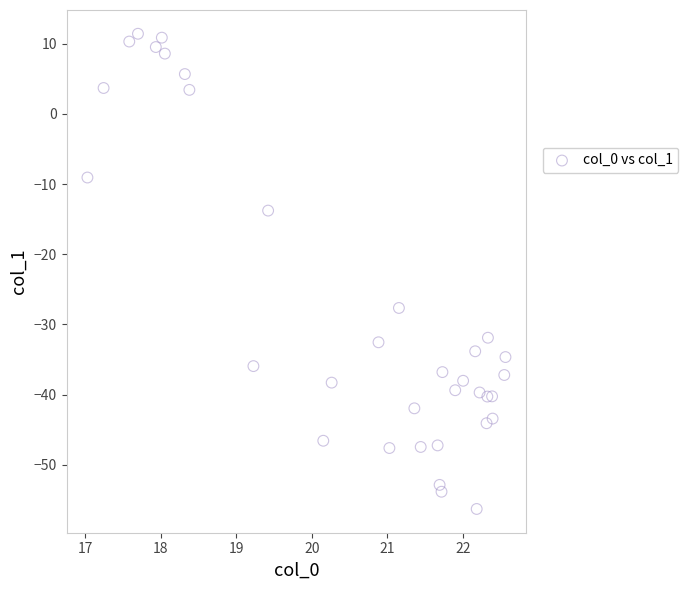

What is the range of Y values (max minus min)?

67.7